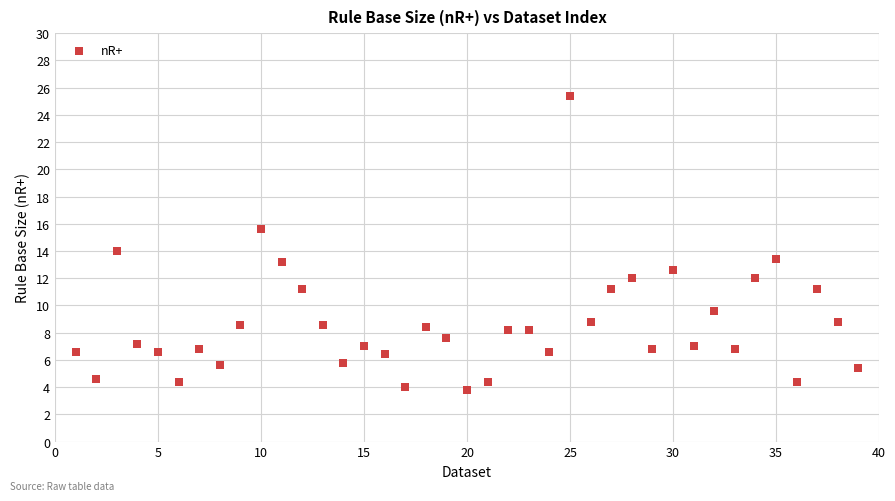

What is the range of Y values (max minus min)?

21.6